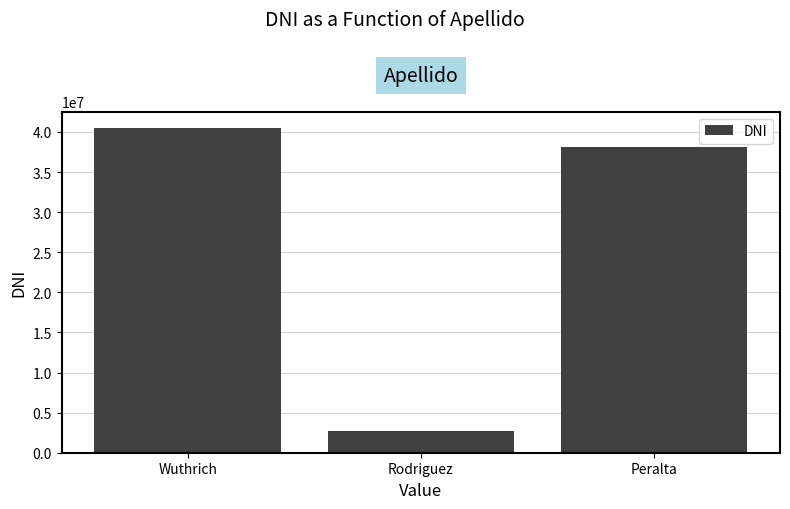

Where is the data nearest to the value 21622011?

Peralta